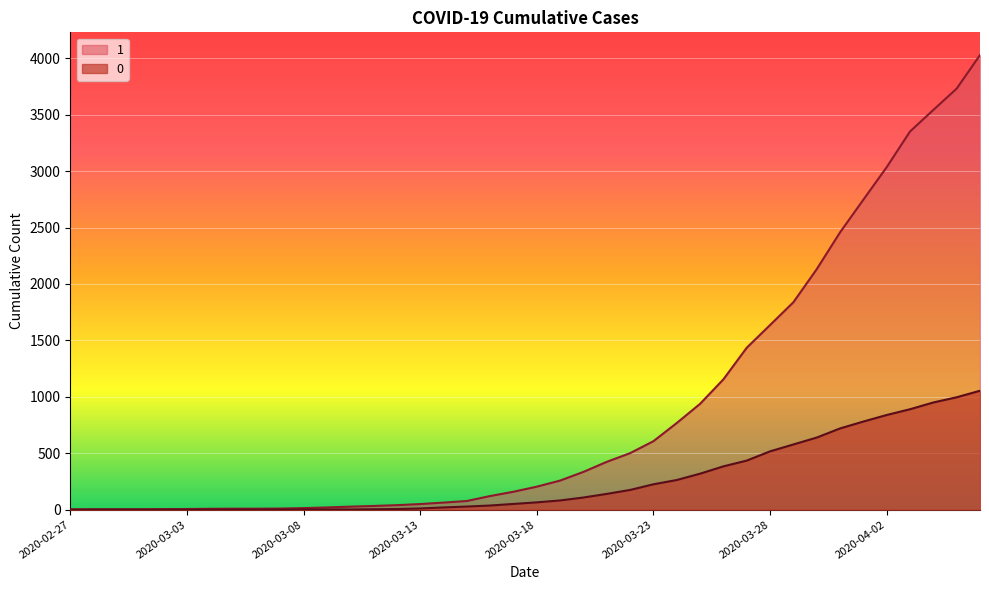

At which category is the sum across all series the highest?

2020-04-06